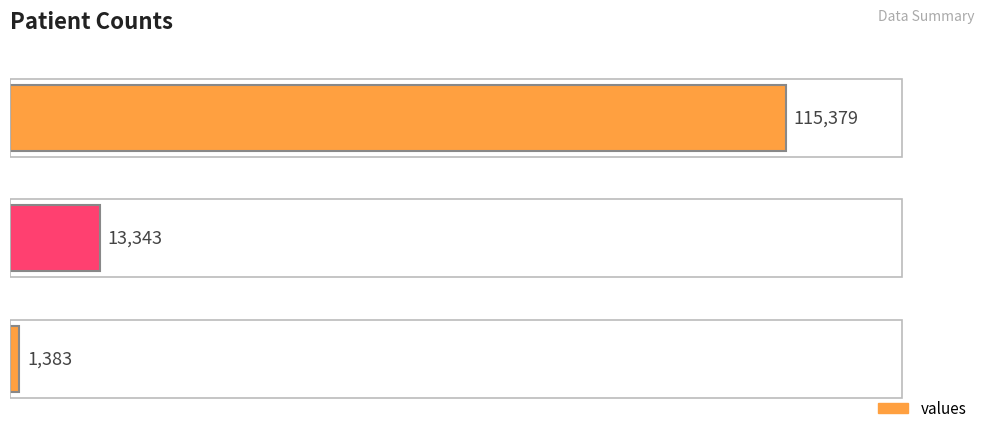

Are the bars horizontal?

Yes